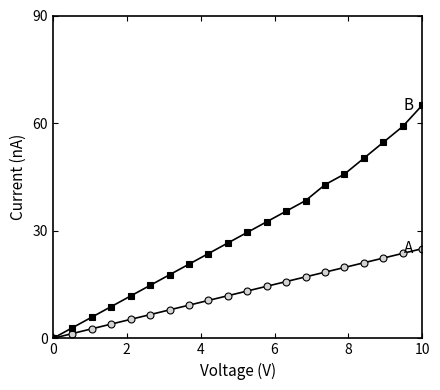

What is the maximum value shown in the chart?

65.0